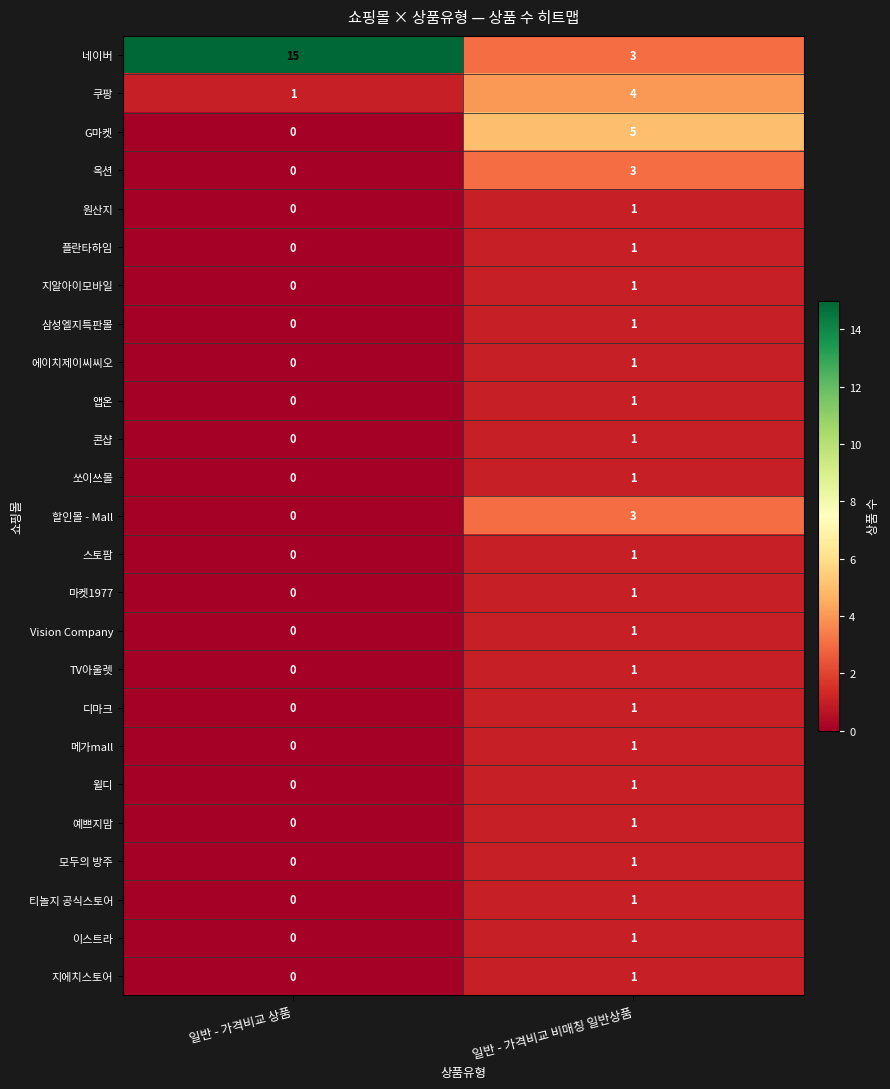

True or false: 앱온 has a value of 0 at 일반 - 가격비교 상품.

True